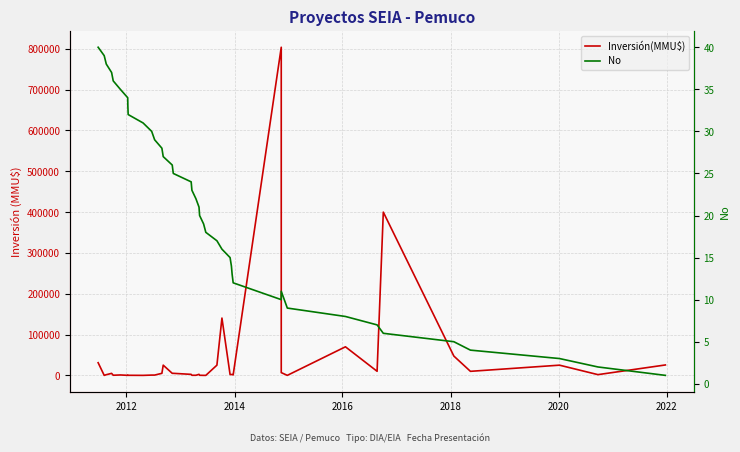

What is the maximum value shown in the chart?

804000